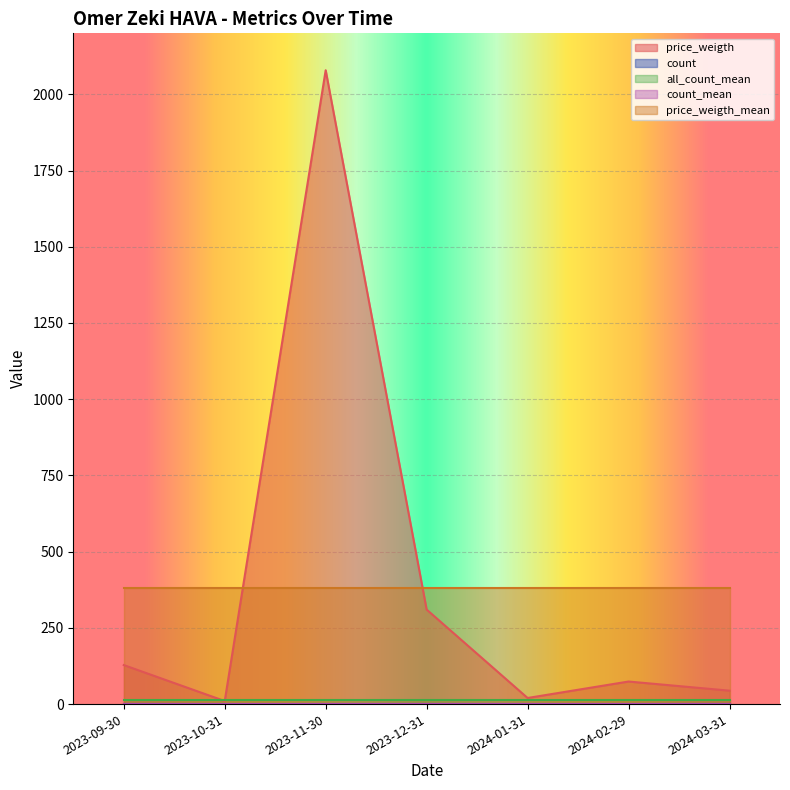

What is the label of the 2nd point from the left?

2023-10-31